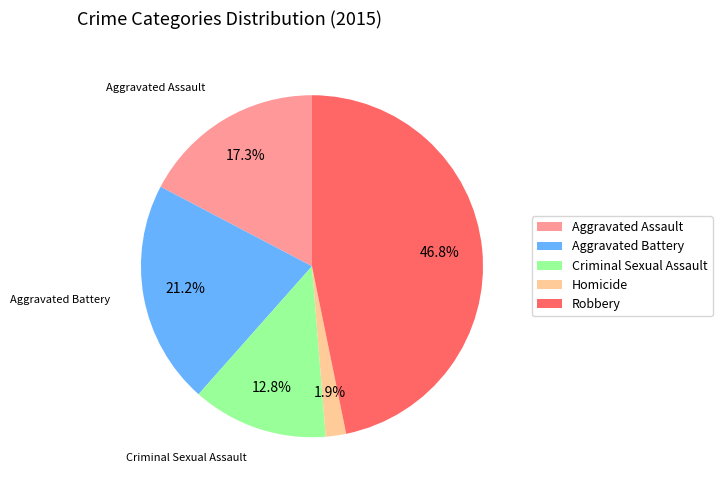

Do Homicide and Aggravated Assault together represent more than half of the pie?

No